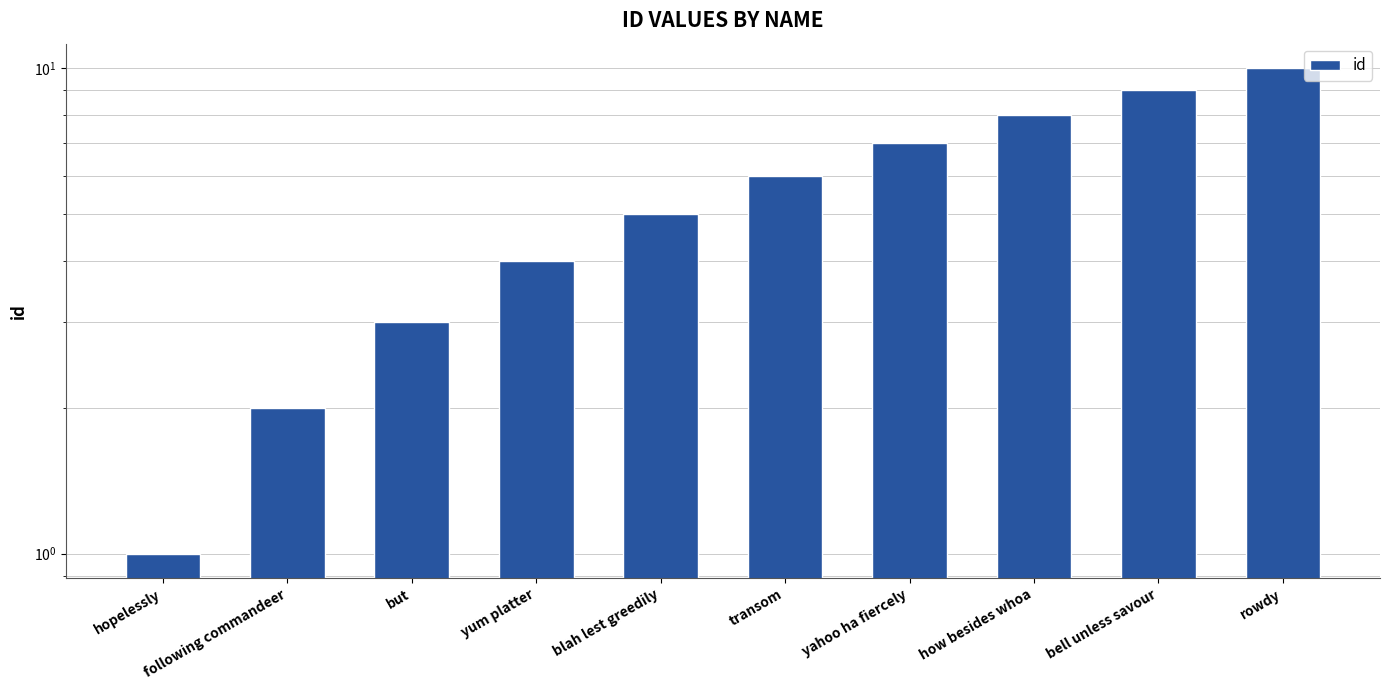

What is the label of the 6th bar from the right?

blah lest greedily